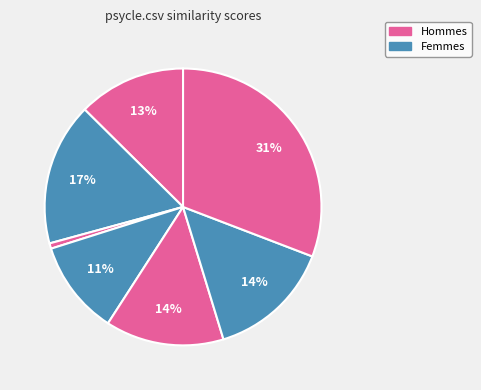

Count the number of slices in the pie.

7